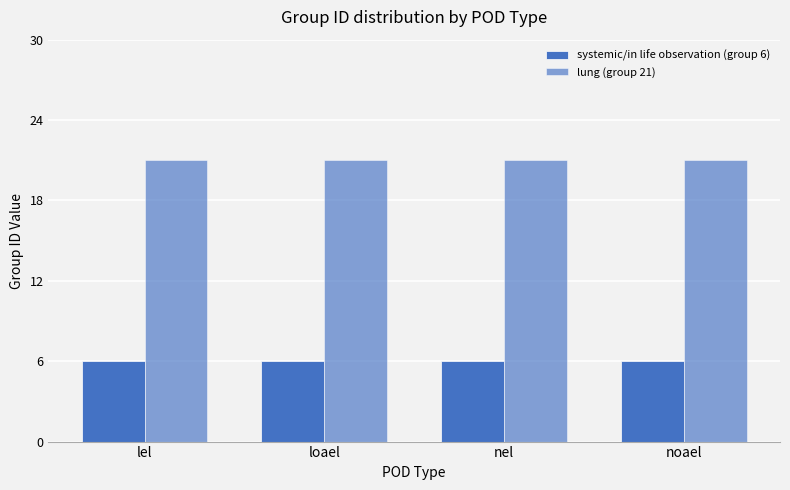

The value of lung (group 21) at nel is 21. True or false?

True